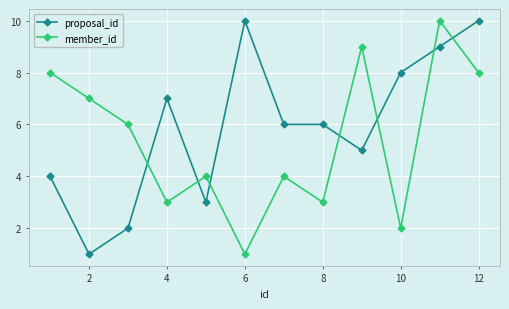

What is the difference between the maximum and minimum values in the proposal_id series?

9